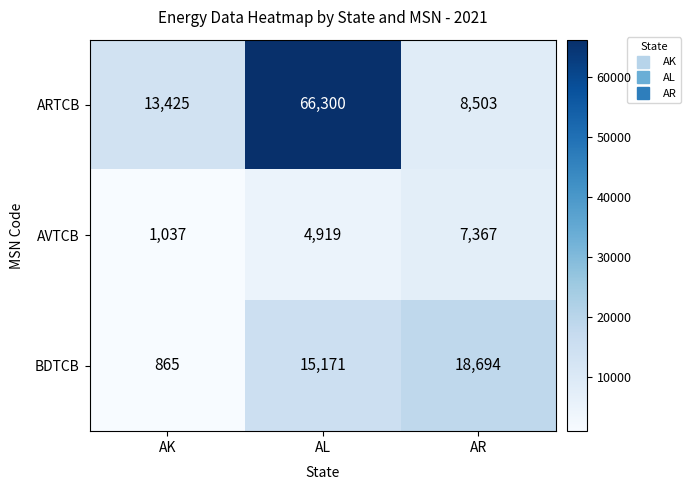

Read the AVTCB value at AL, to the nearest 100.

4900